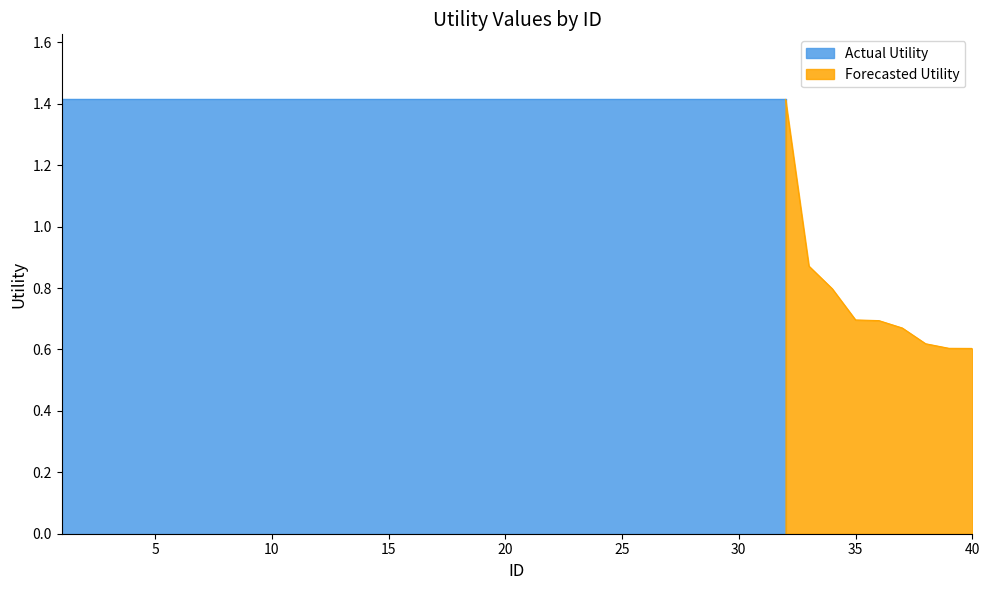

True or false: the data has more than 2 interior local peaks.

False